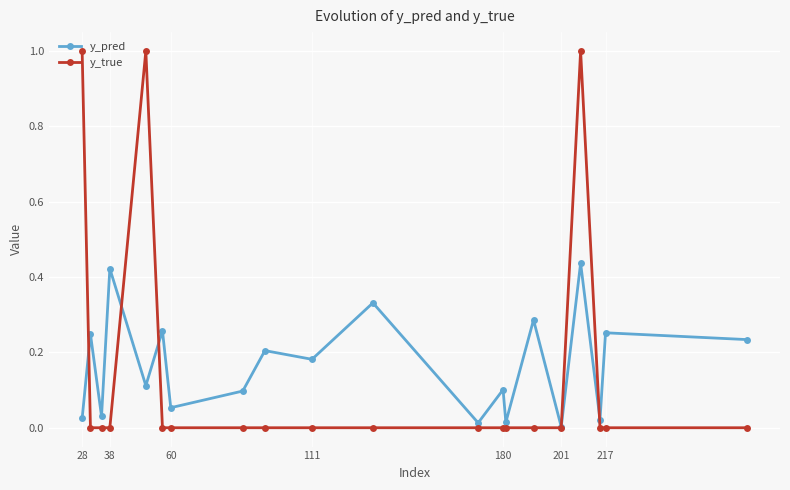

True or false: y_true has more than 0 interior local peaks.

True